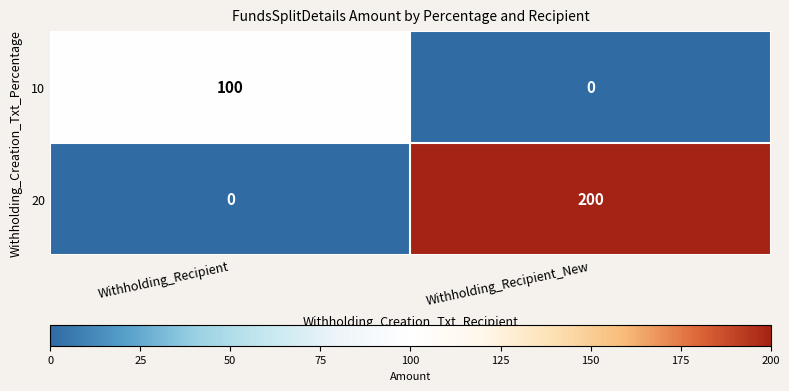

Which series has the largest total across all categories?

20